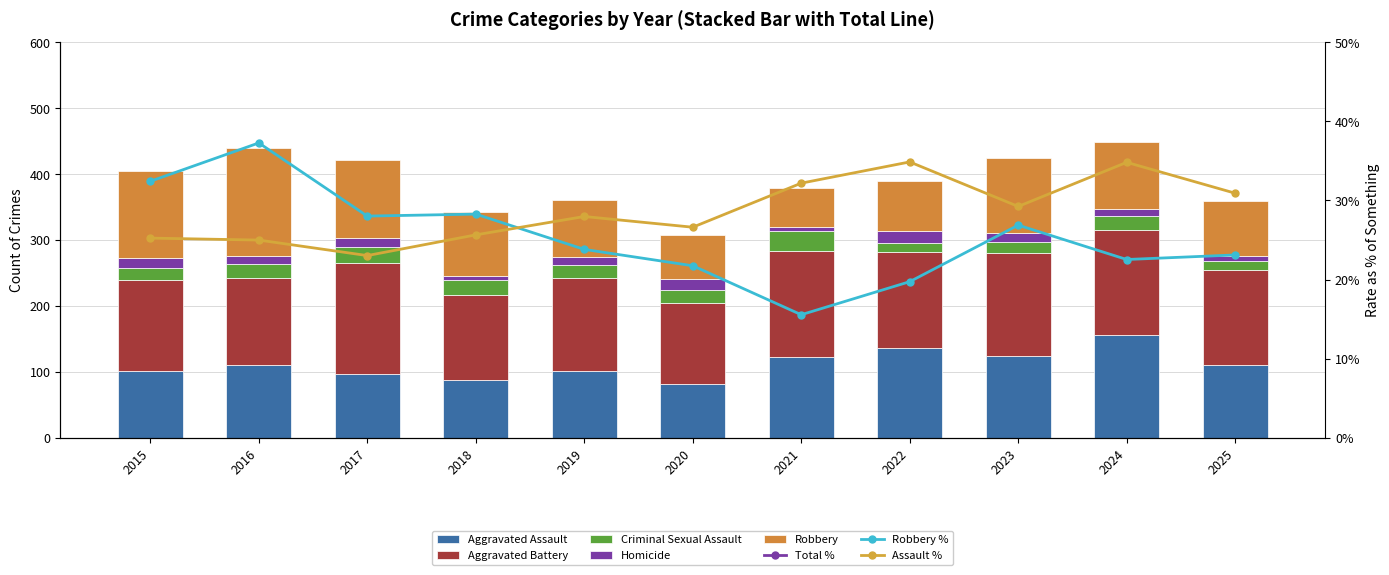

Where does the Aggravated Assault series first go above 110?

2021